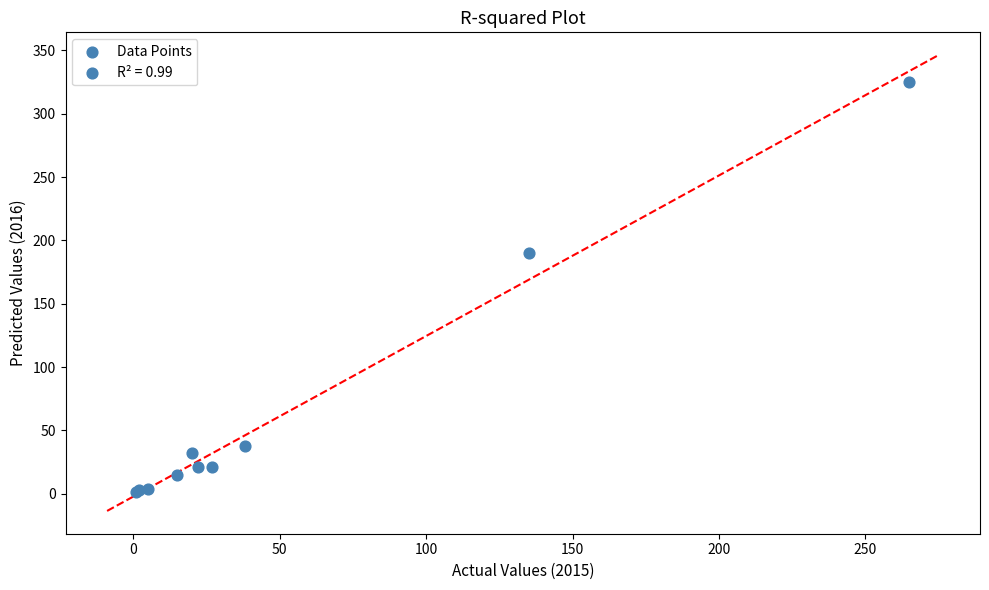

What Y value in the scatter plot is closest to 163?

190